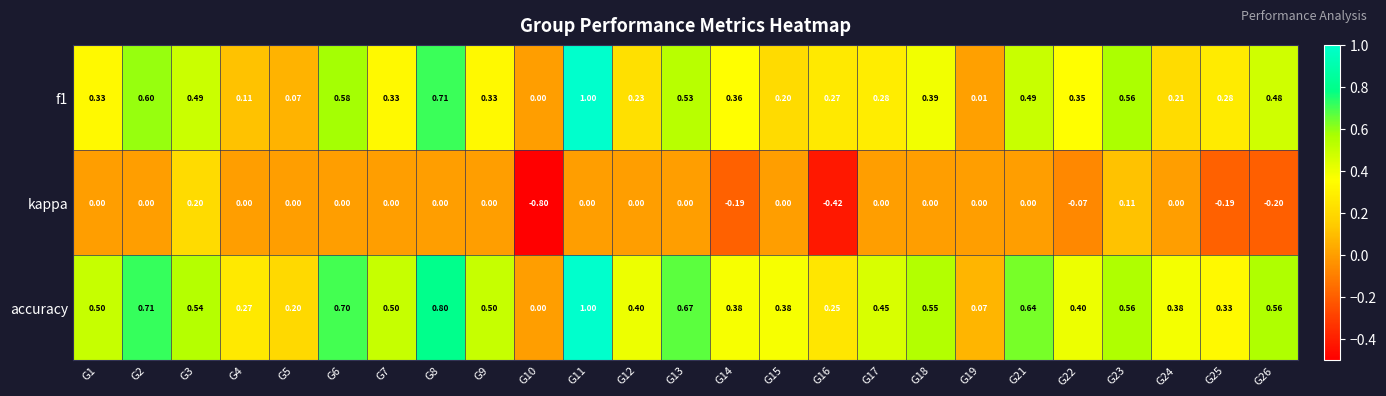

Which series has the largest total across all categories?

accuracy